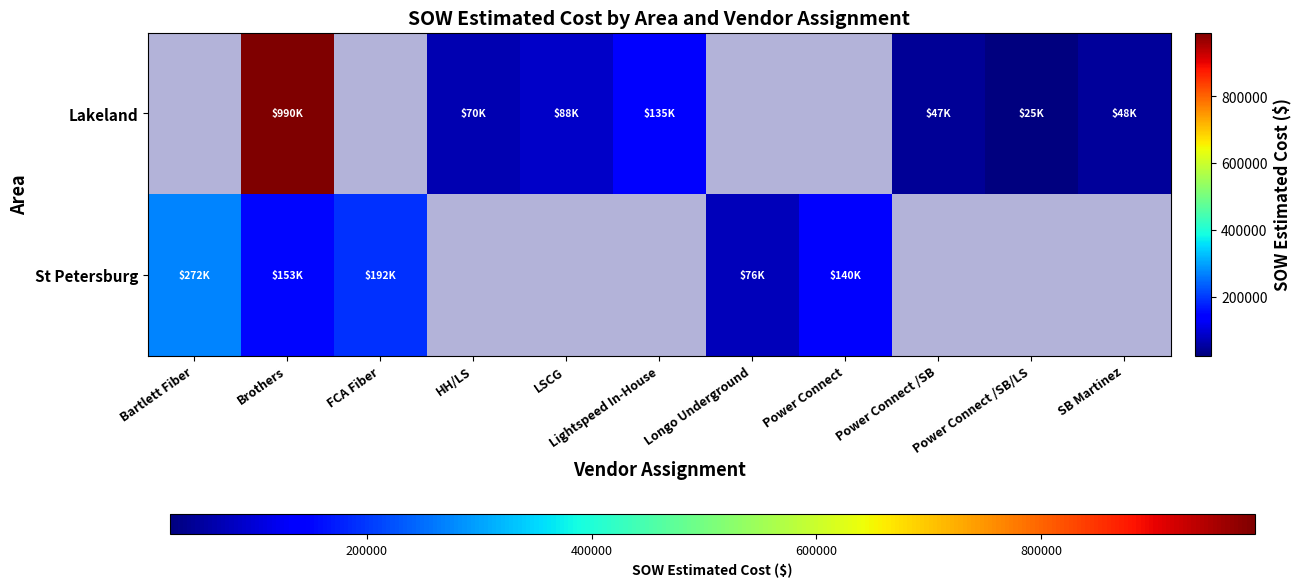

What value does the St Petersburg series have at Bartlett Fiber?

271667.5